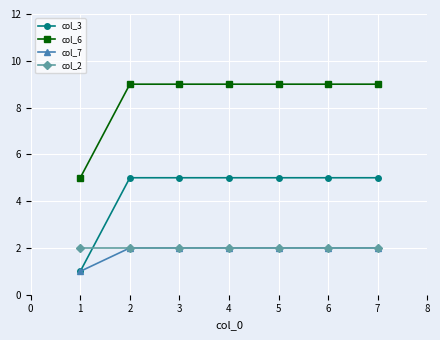

What is the difference between the highest and lowest values at 3?

7